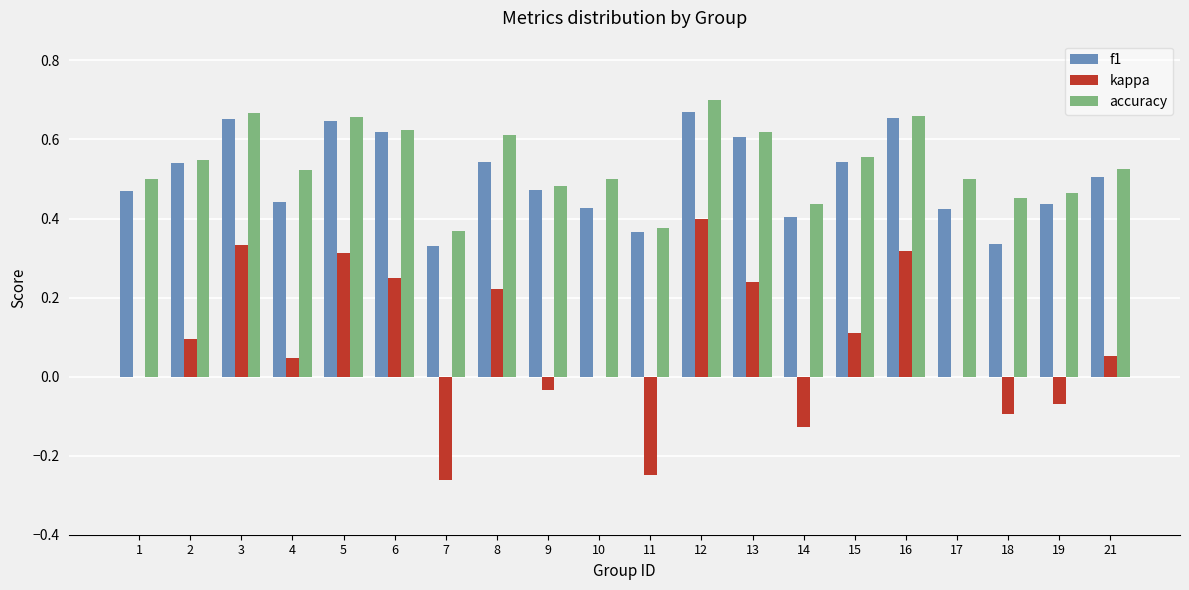

Which label corresponds to the largest value in the chart?

12